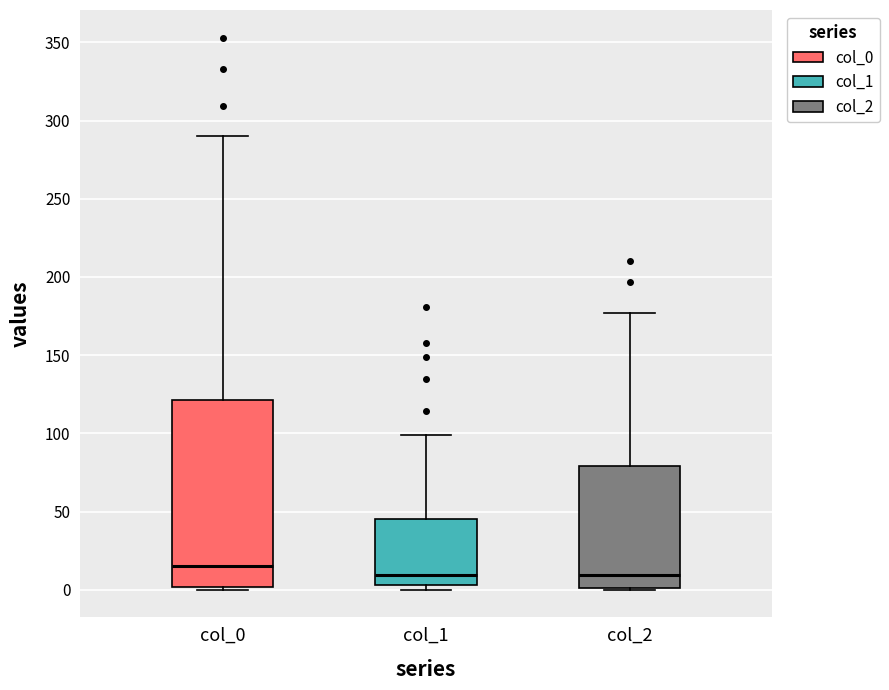

Which box is the tallest, from its lower edge to its upper edge?

col_0